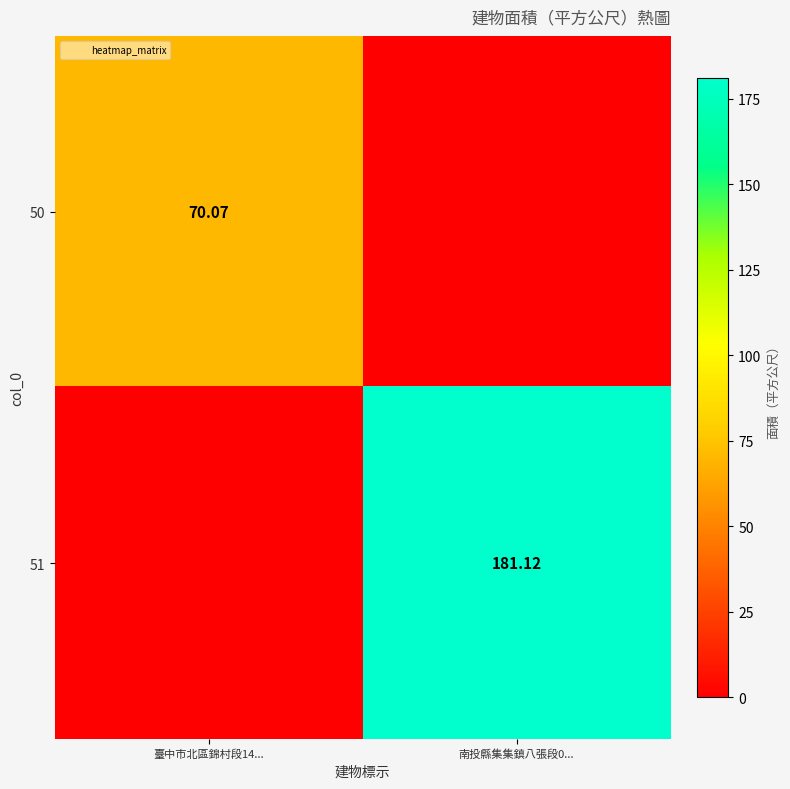

Where is 50 nearest to the value 35?

南投縣集集鎮八張段0...